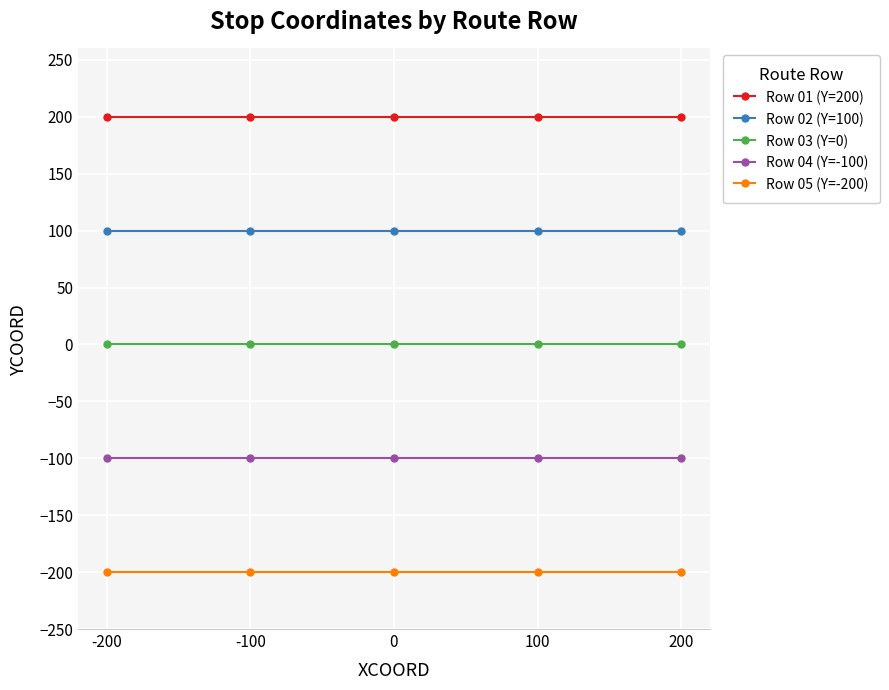

True or false: Row 04 (Y=-100) and Row 02 (Y=100) cross at least once.

False